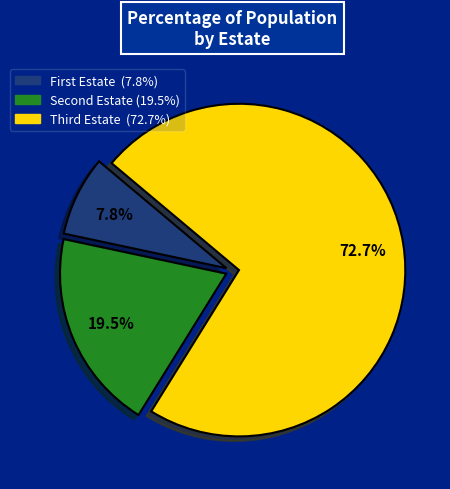

Does any single category account for the majority?

Yes